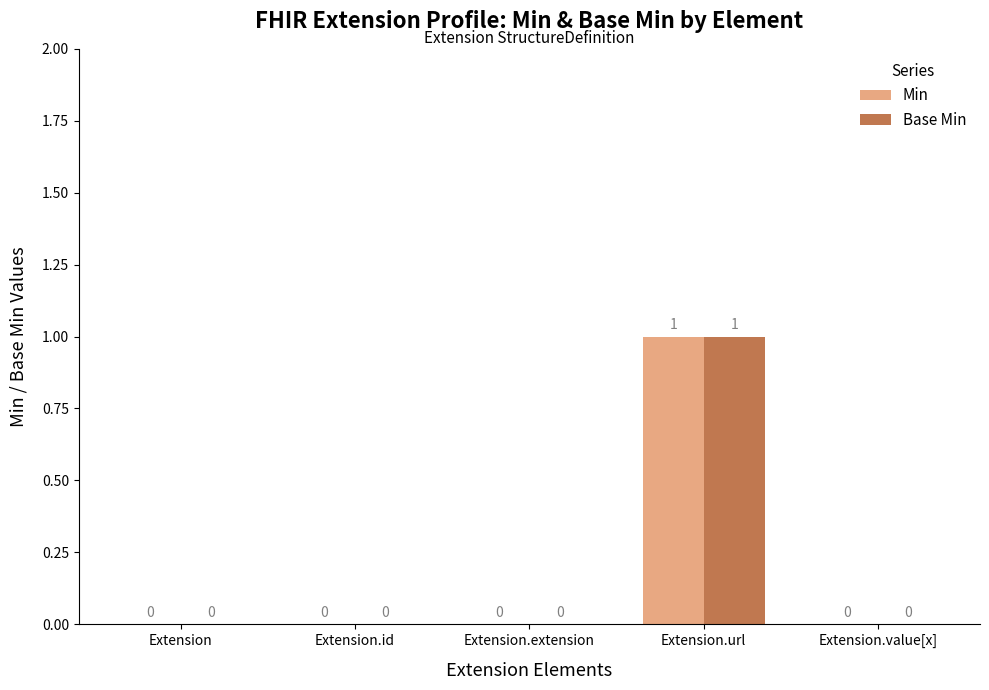

What is the sum of all Base Min values?

1